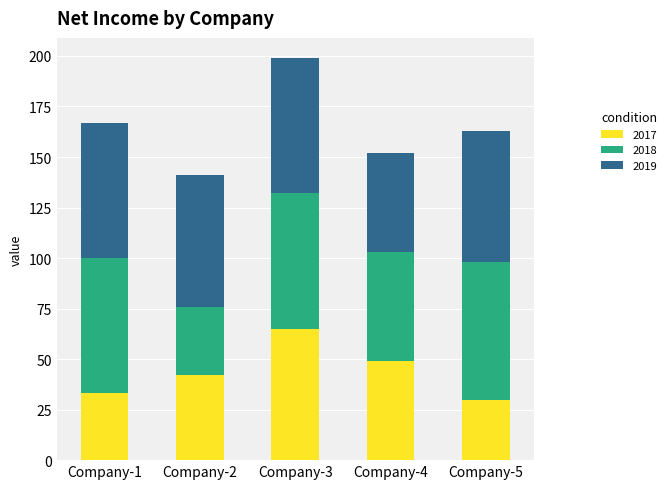

What is the highest value of the 2017 series?

65